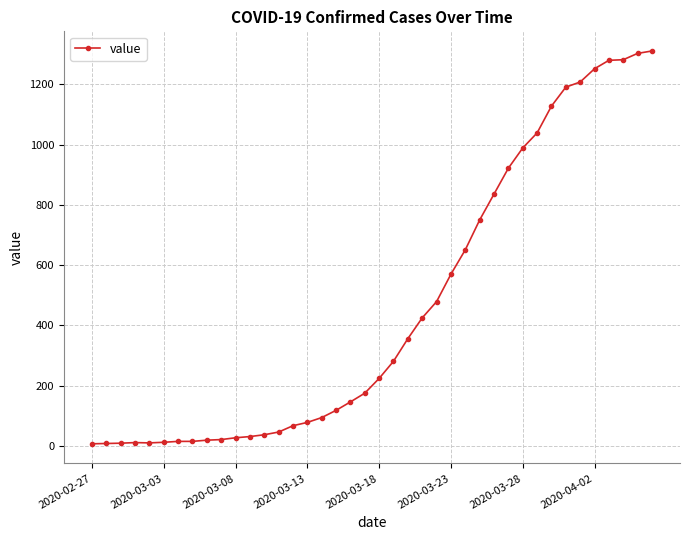

What is the average value?

461